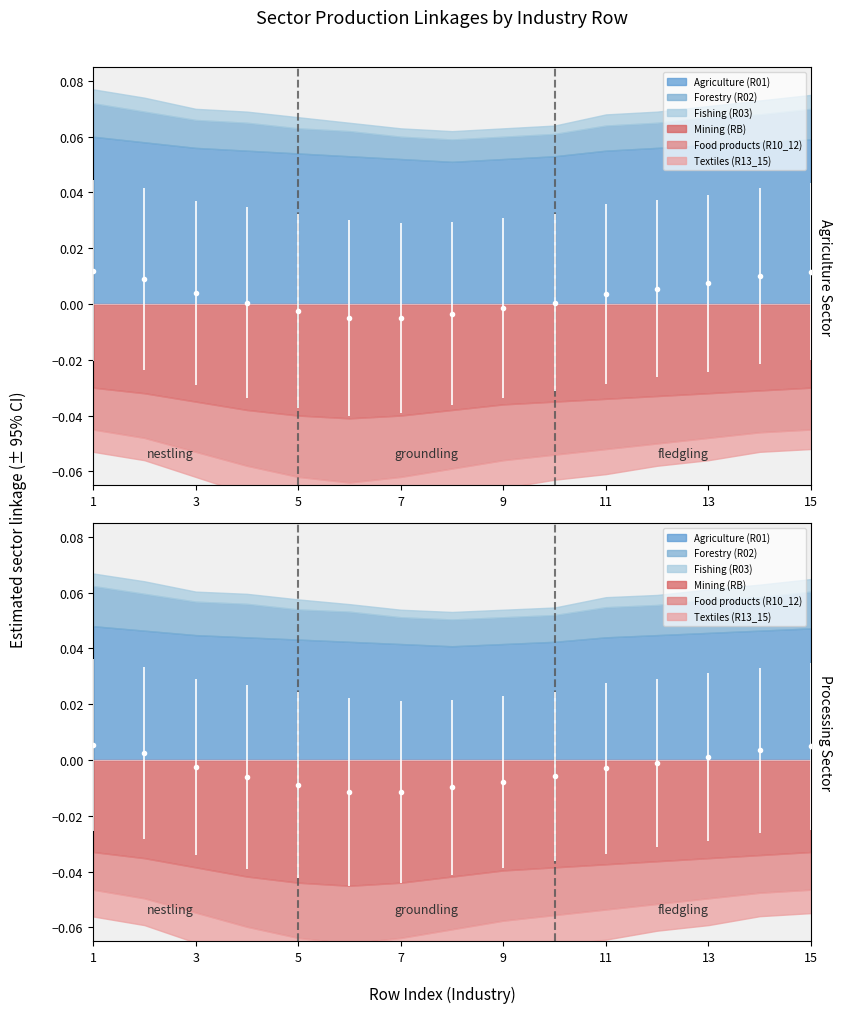

How many series are shown in this chart?

6